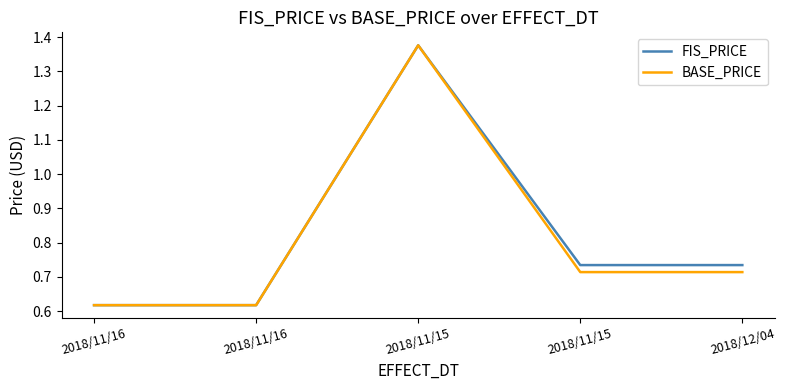

How many lines are shown in the chart?

2